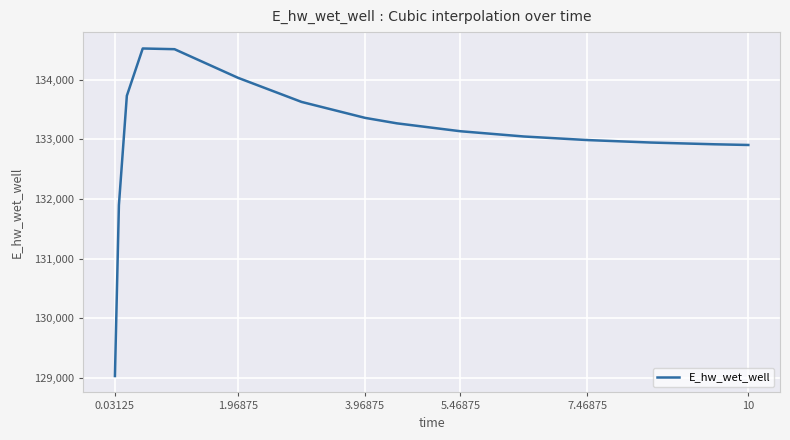

What is the greatest value displayed?

134520.2